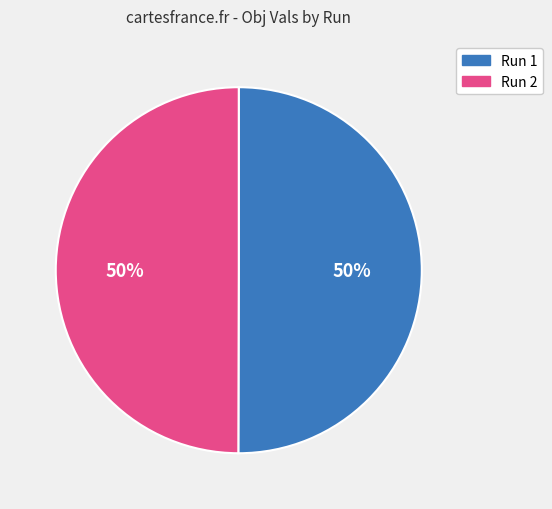

To the nearest percent, what is the combined percentage of Run 1 and Run 2?

100%